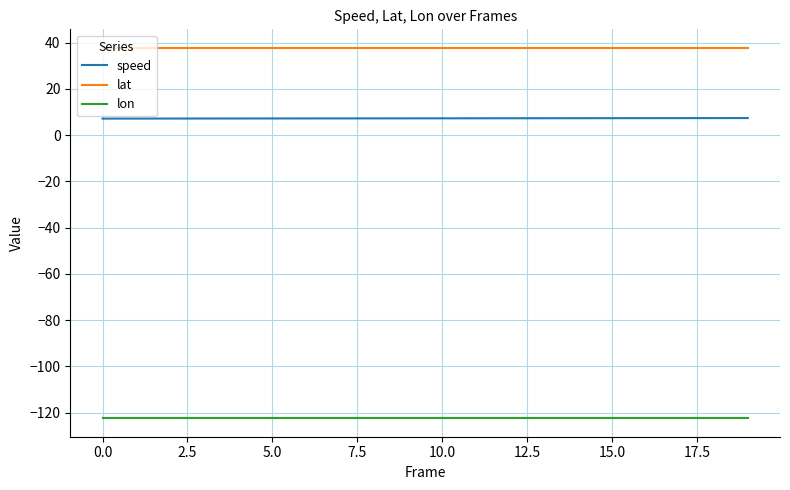

Is this an area chart (filled region under the line)?

No